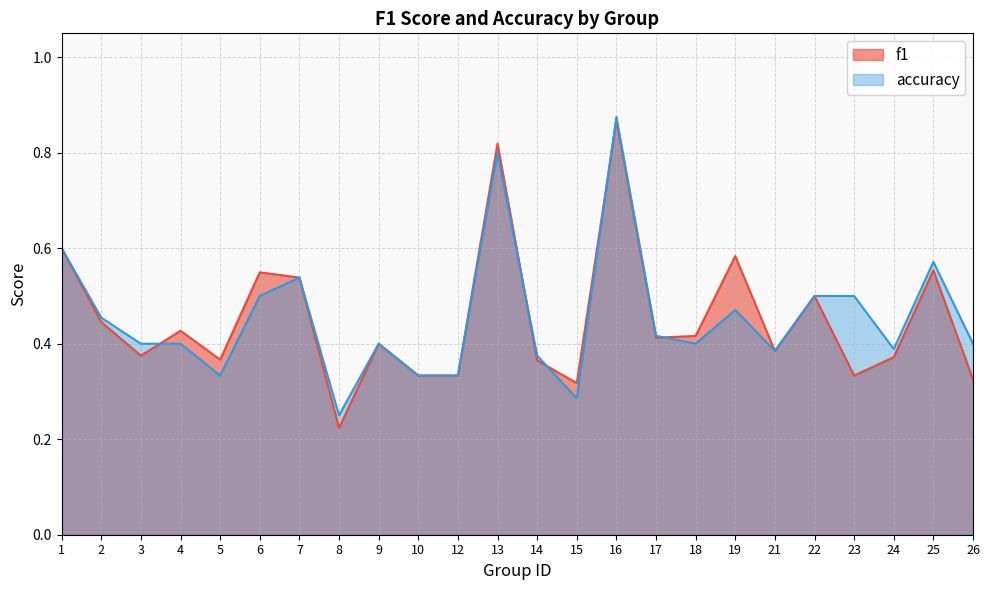

Is the value of f1 at 6 greater than the value of accuracy at 25?

No